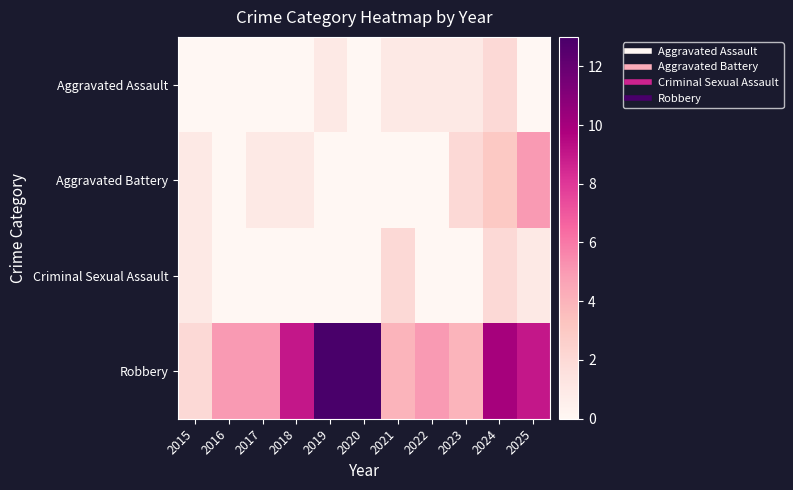

Which series has the largest total across all categories?

Robbery